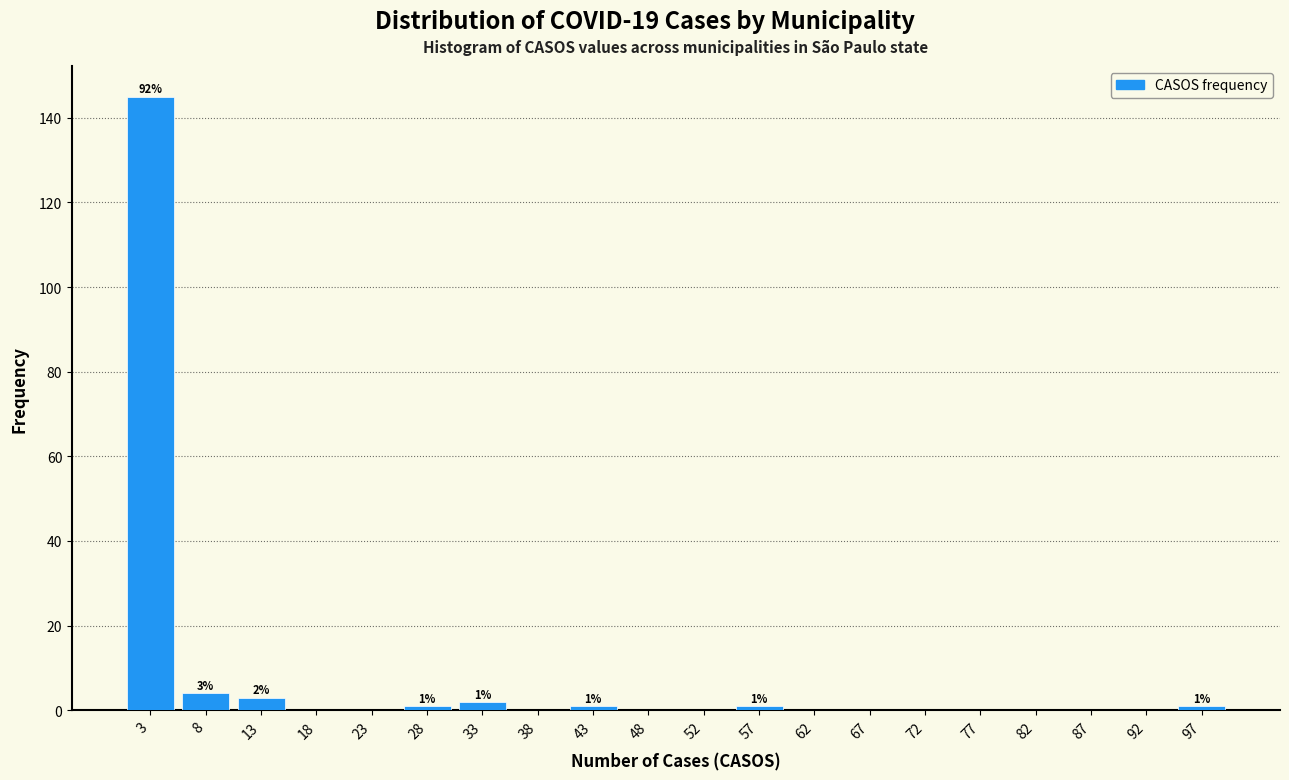

Which range on the x-axis has the tallest bar?

1.00 to 5.95